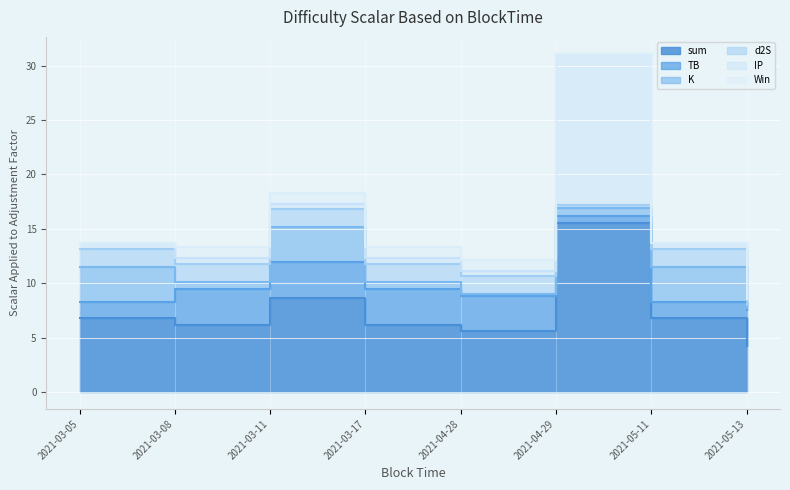

At which label does sum first exceed 6?

2021-03-05